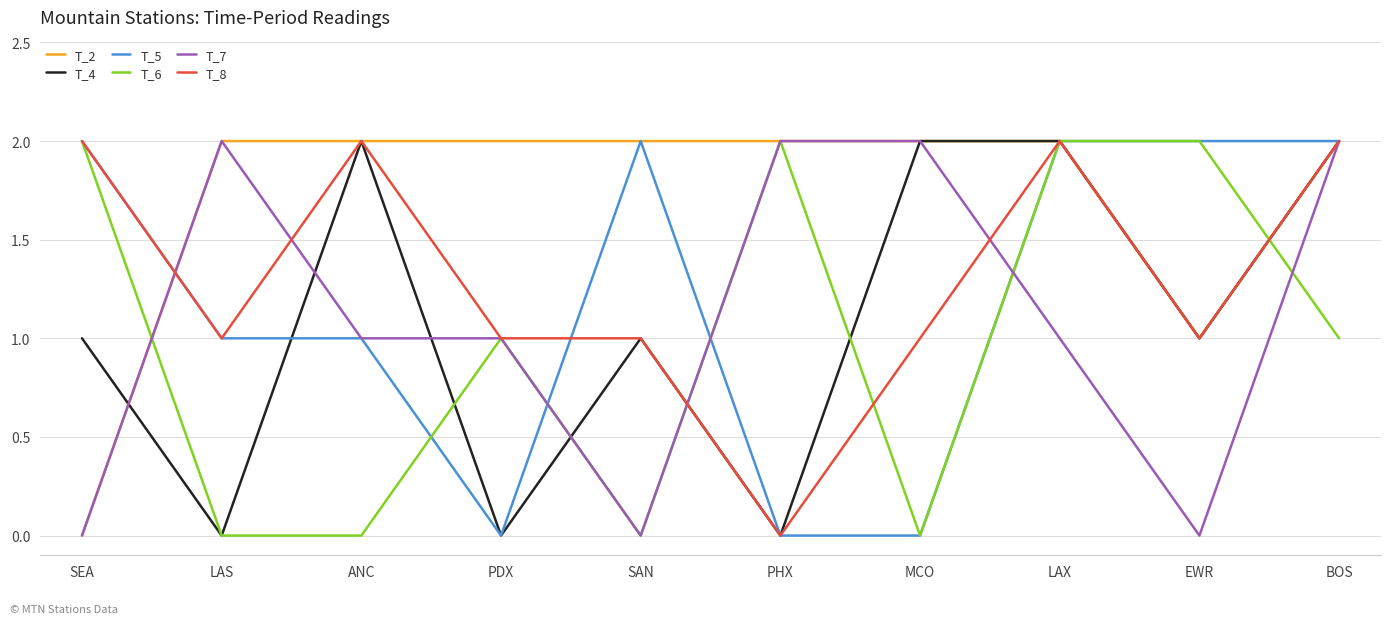

What is the average value of the T_5 series?

1